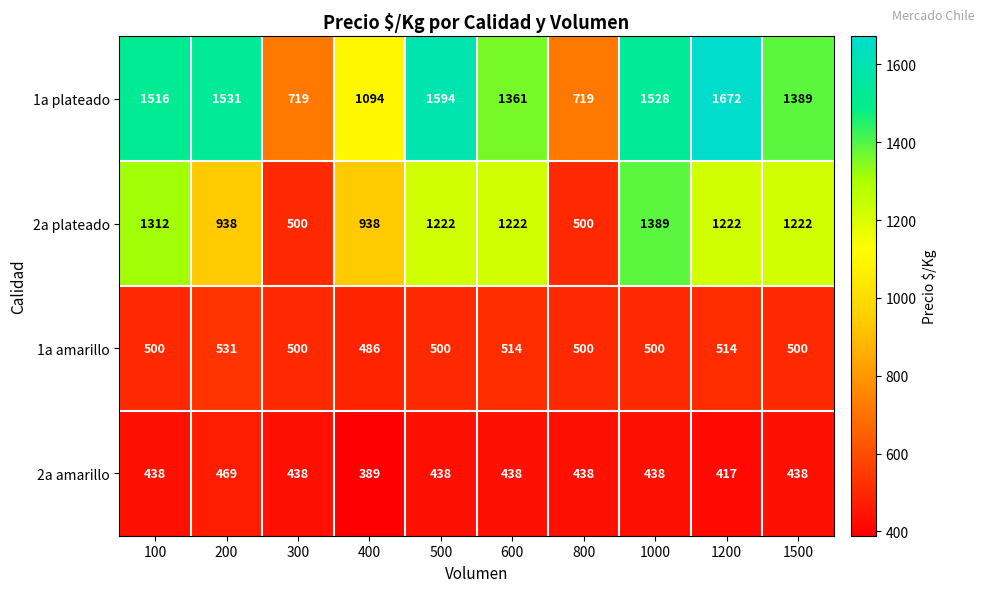

Is it true that 1a plateado equals 1516 at 100?

True